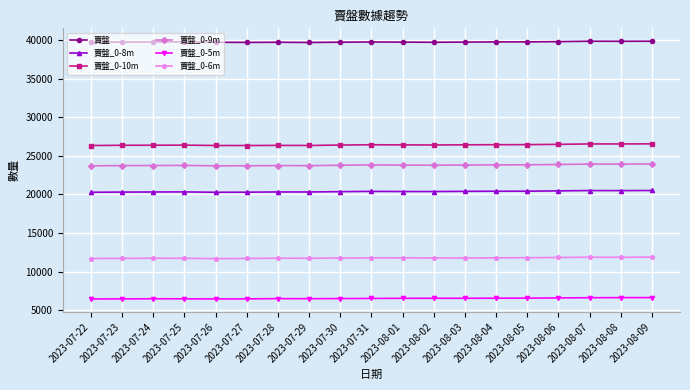

What are all the series names shown in the legend?

賣盤, 賣盤_0-8m, 賣盤_0-10m, 賣盤_0-9m, 賣盤_0-5m, 賣盤_0-6m